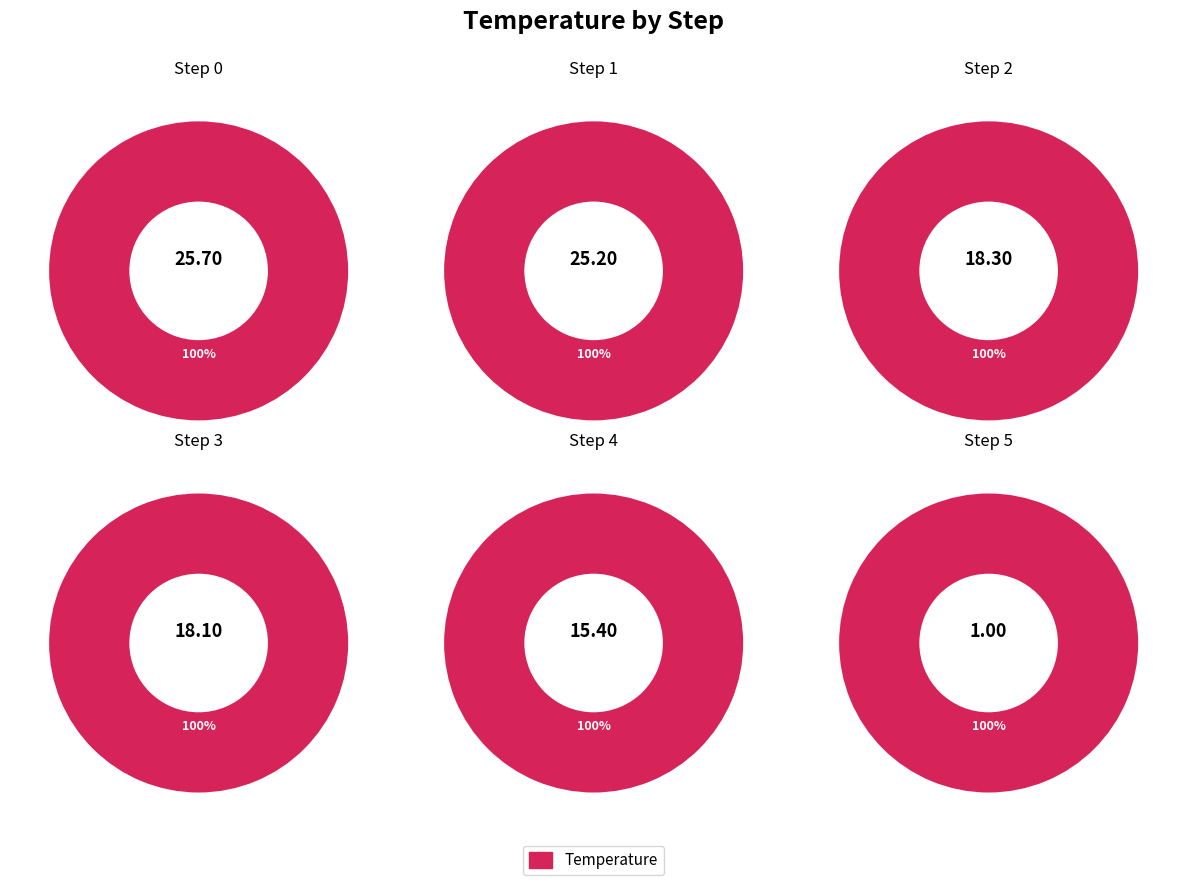

How many slices are in this pie chart?

6